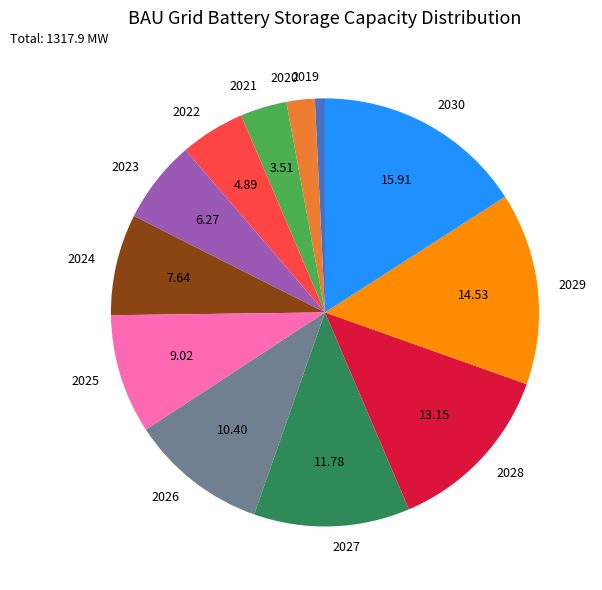

The 2023 slice represents 13% of the pie. True or false?

False